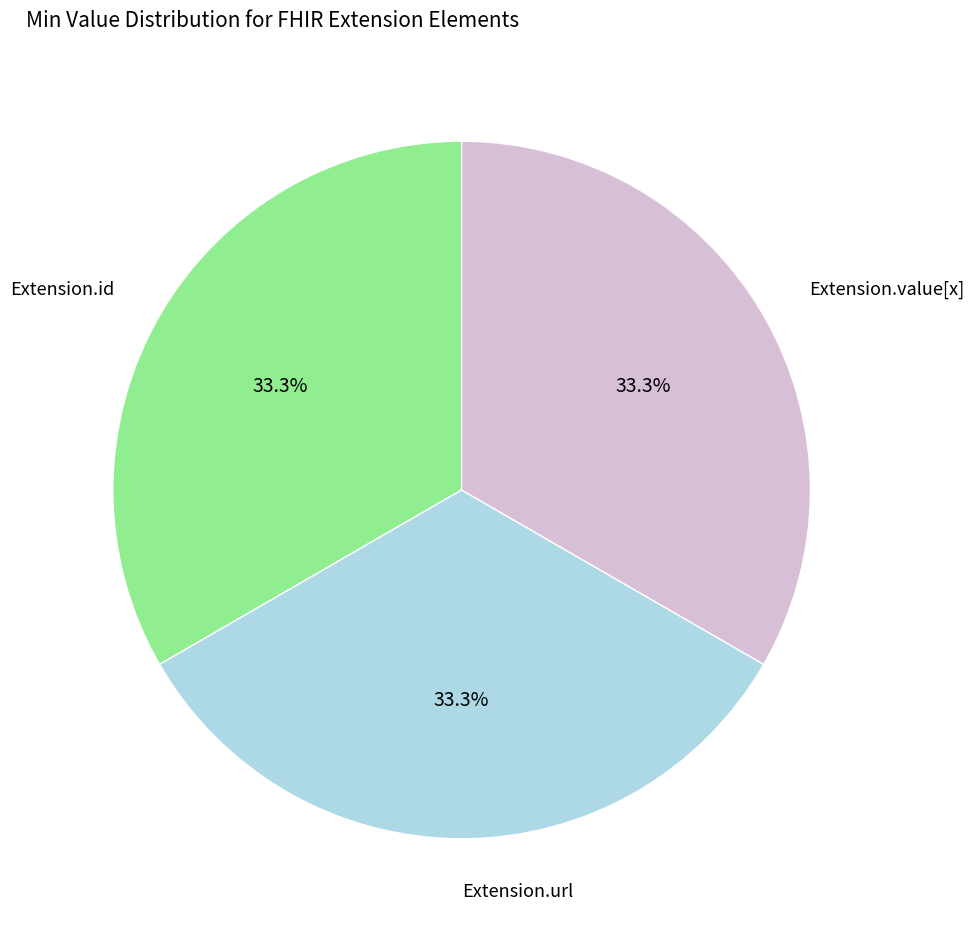

Does any single category account for the majority?

No